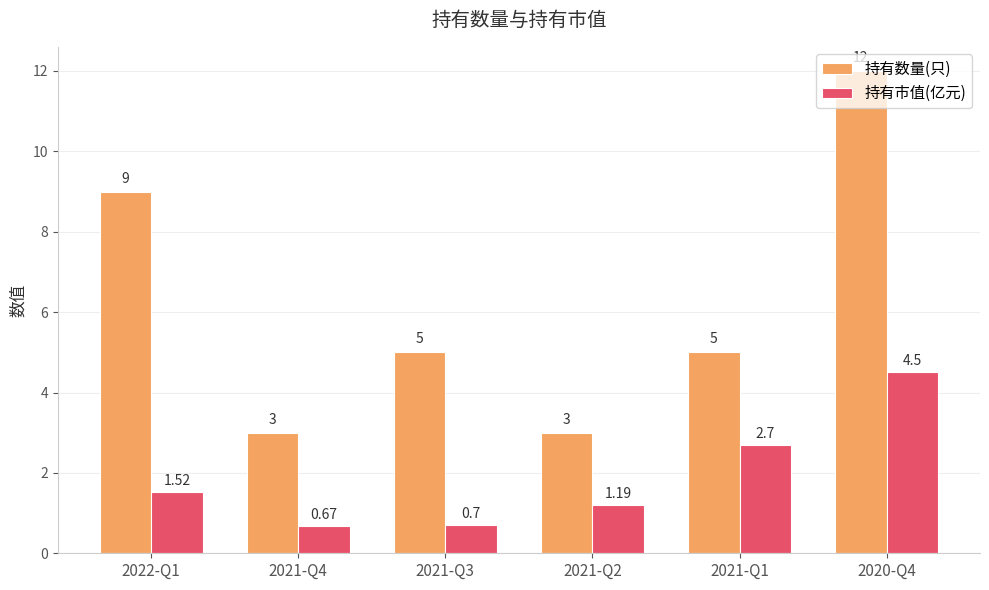

What is the average value of the 持有数量(只) series?

6.2